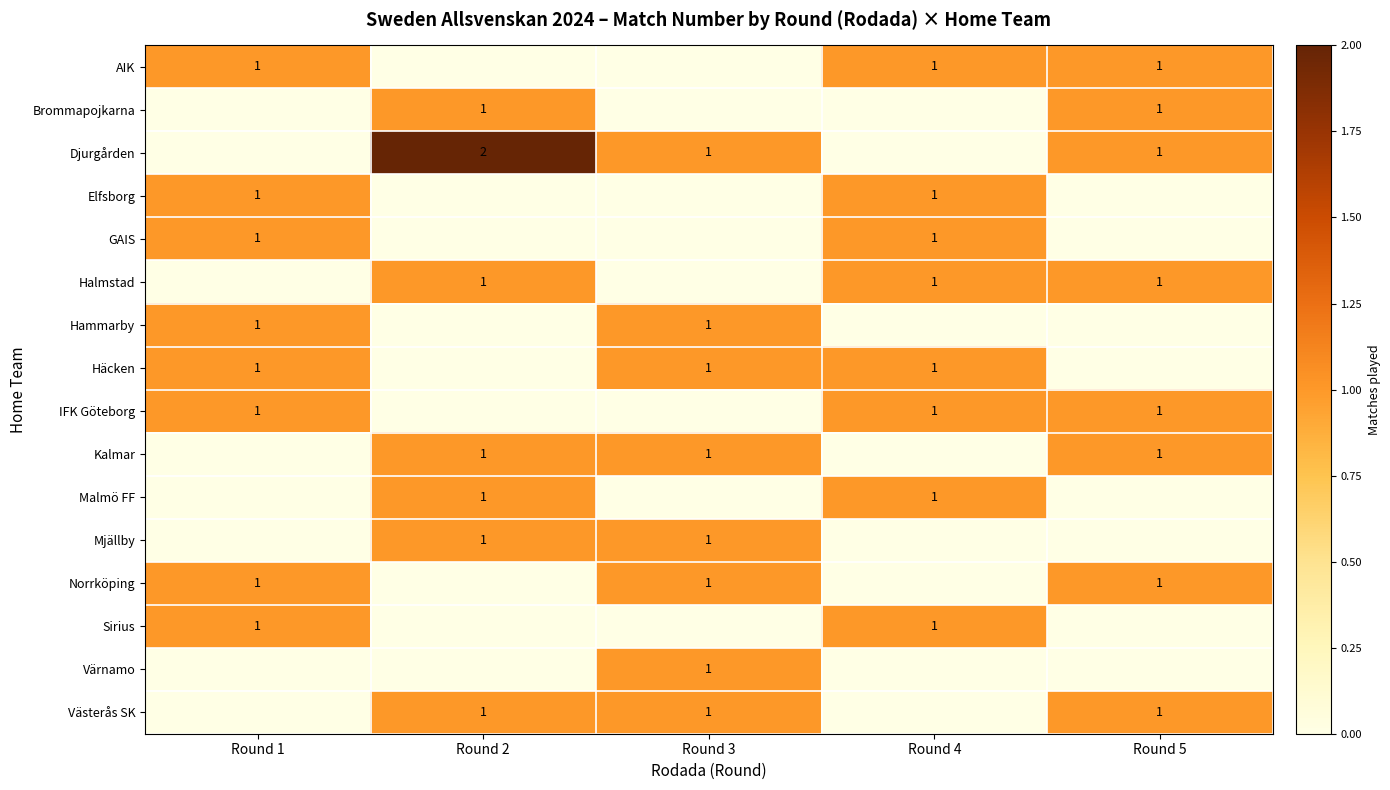

The value of Halmstad at Round 4 is 2. True or false?

False